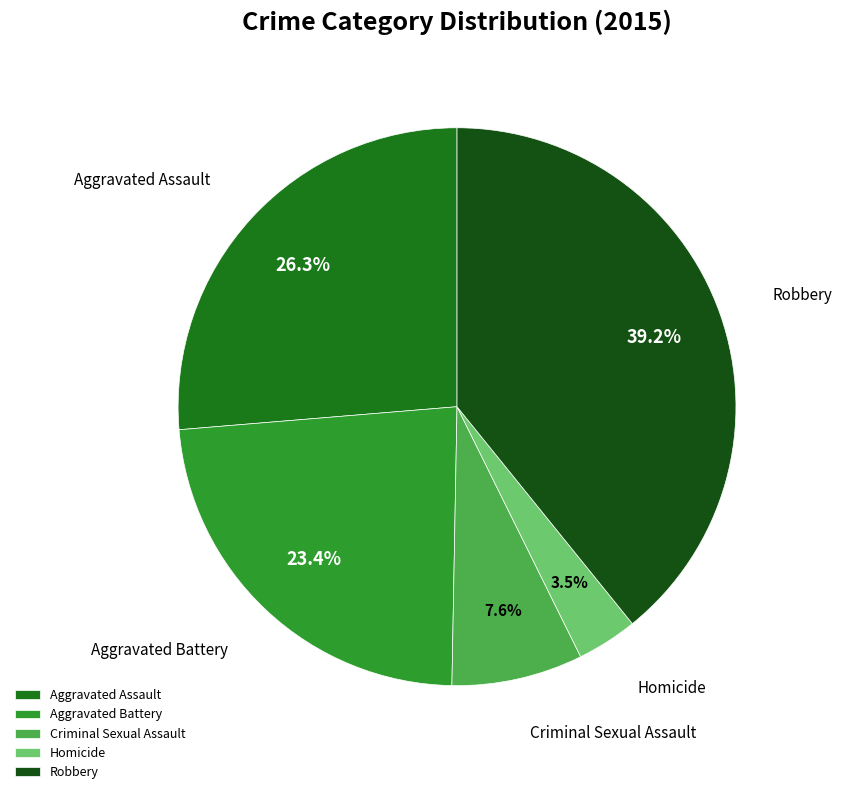

To the nearest percent, what is the average slice percentage?

20%